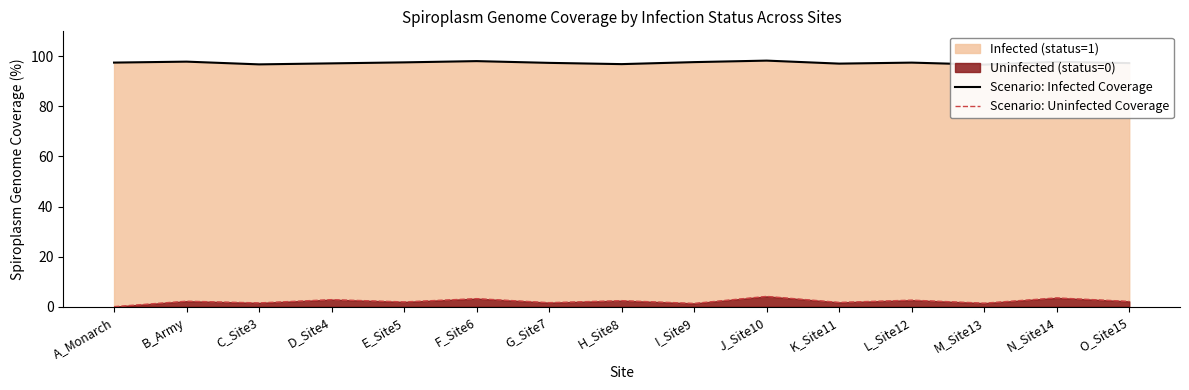

List the series in order of their peak value, lowest first.

Scenario: Uninfected Coverage, Scenario: Infected Coverage